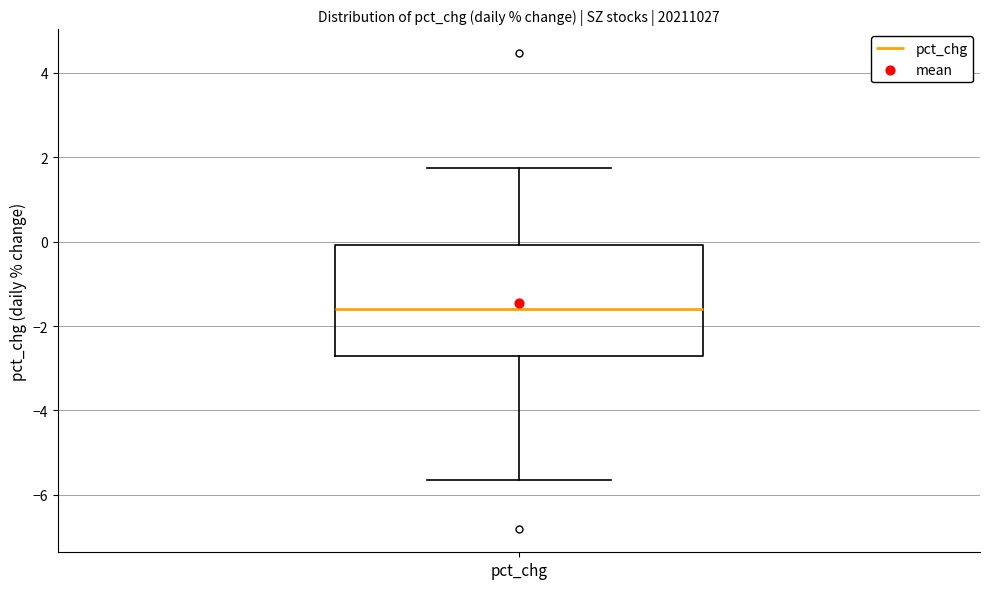

Where does the upper whisker of the box for pct_chg end on the y-axis? The values are not printed on the chart, so give them approximately, as read against the axis.

1.8